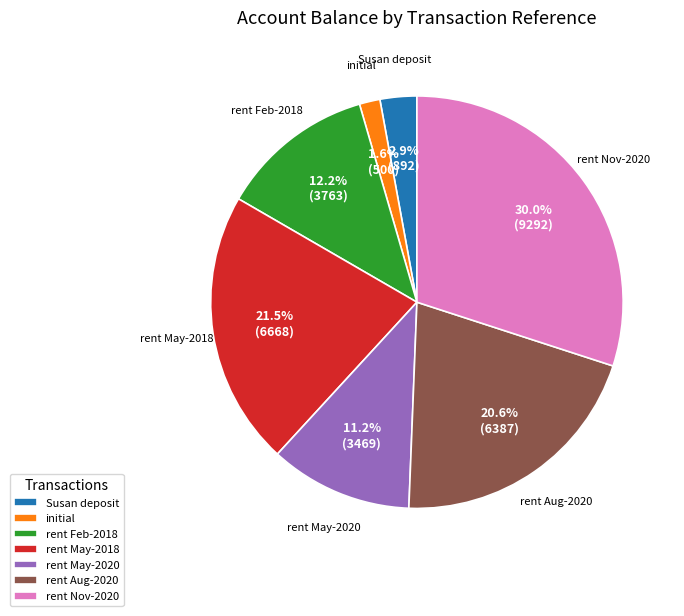

Is the sum of rent May-2020 and rent Nov-2020 greater than half?

No